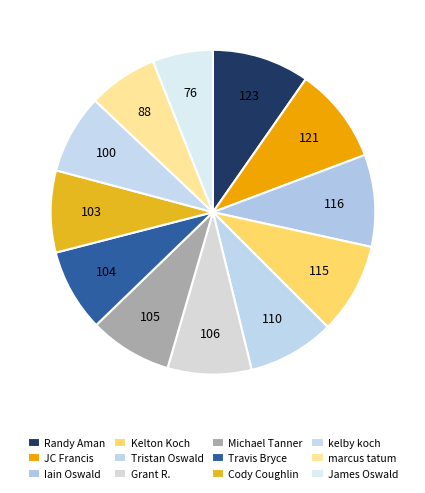

What is the largest slice in the pie chart?

Randy Aman